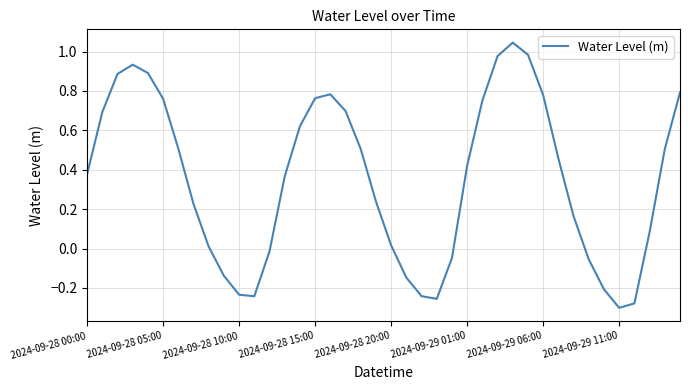

What is the difference between the maximum and minimum values?

1.3